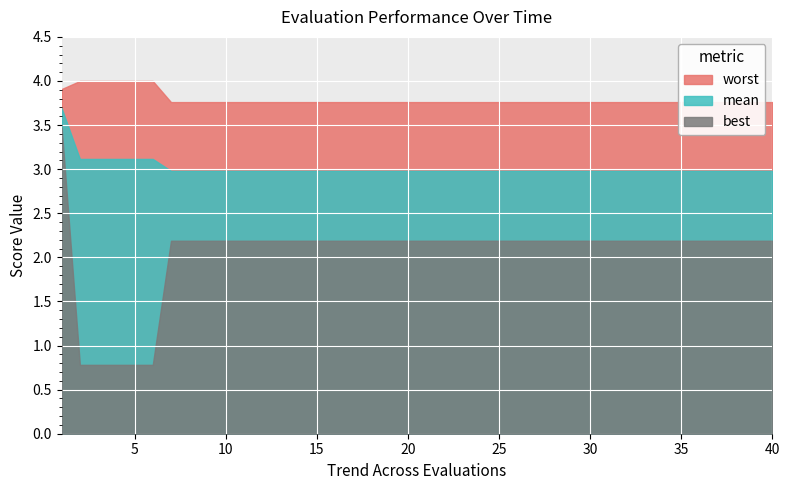

Count the number of categories in the chart.

40